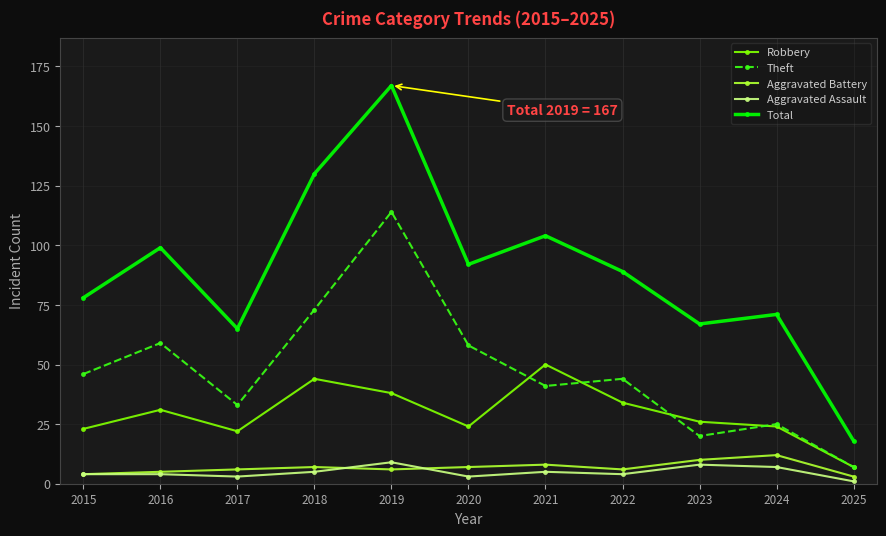

Which series has the largest range (max minus min)?

Total